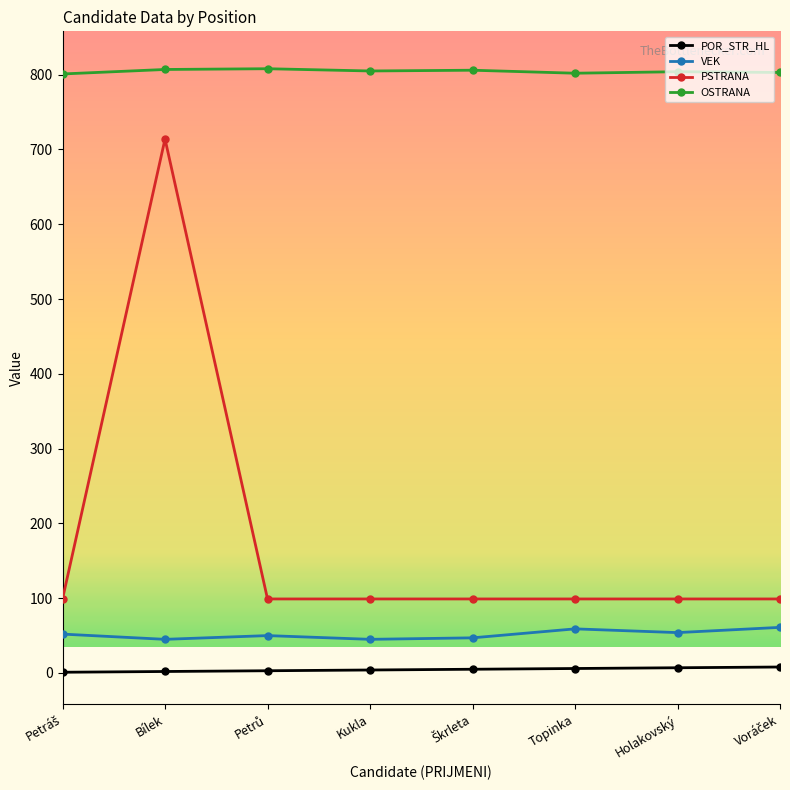

What is the difference between the maximum and minimum values in the PSTRANA series?

615